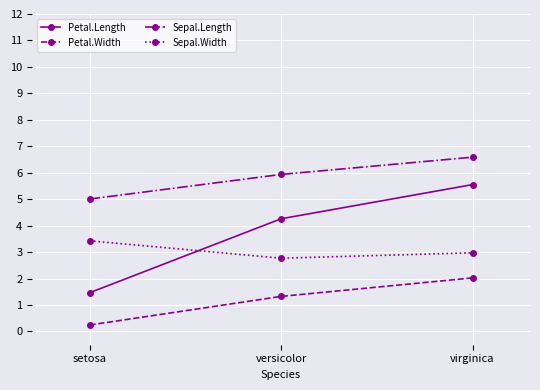

The Sepal.Length series shows 10.4 at versicolor. True or false?

False